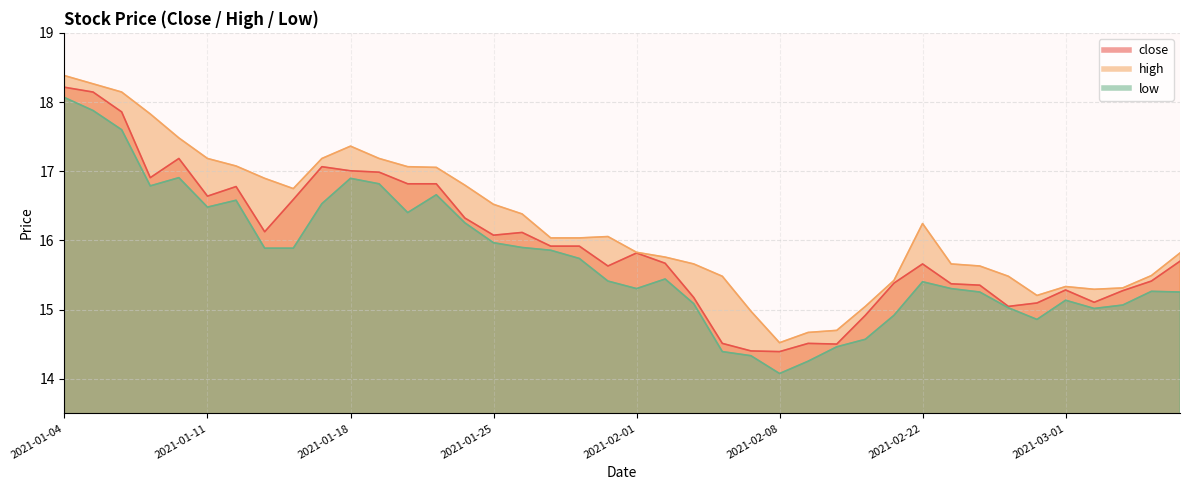

What is the difference between the maximum and minimum values in the high series?

3.9